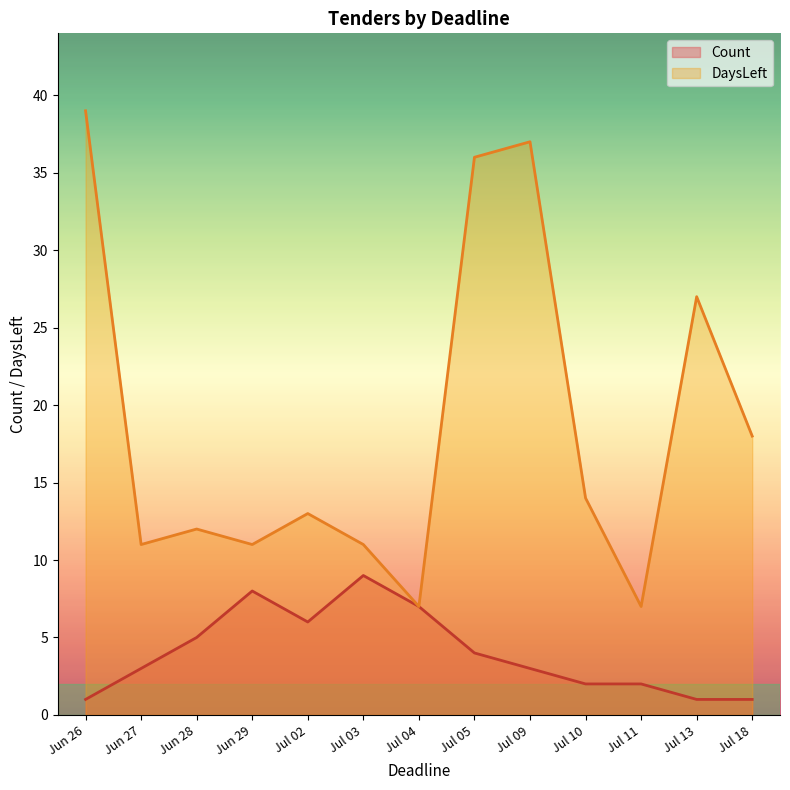

How many data points in Count are above 3?

6